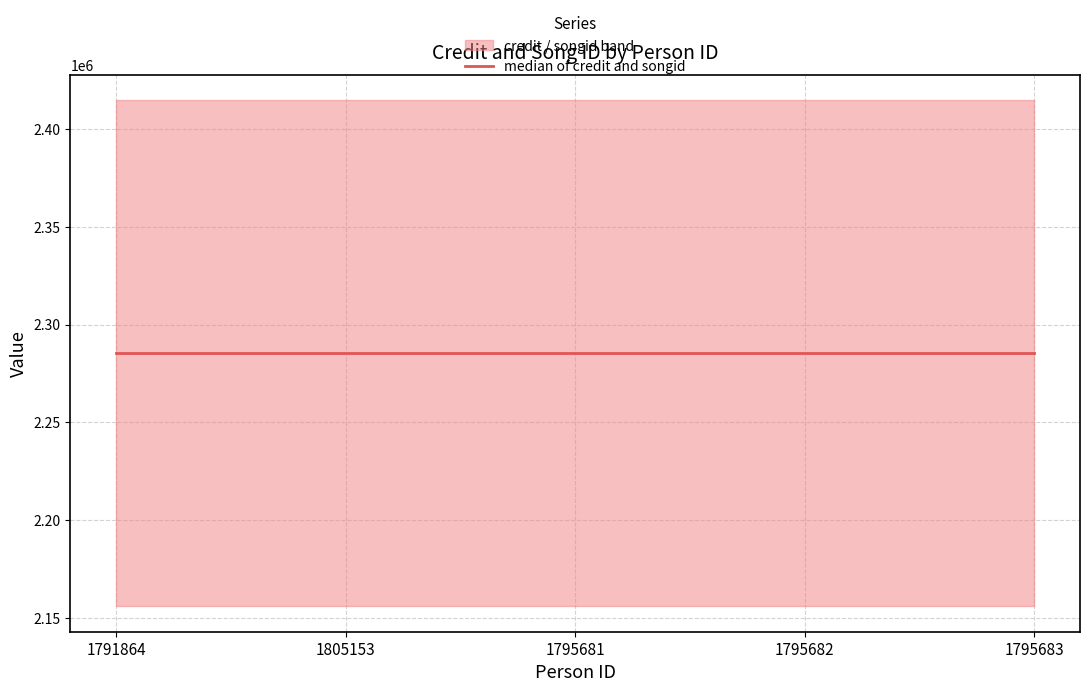

At how many categories does at least one series exceed 2210731?

5